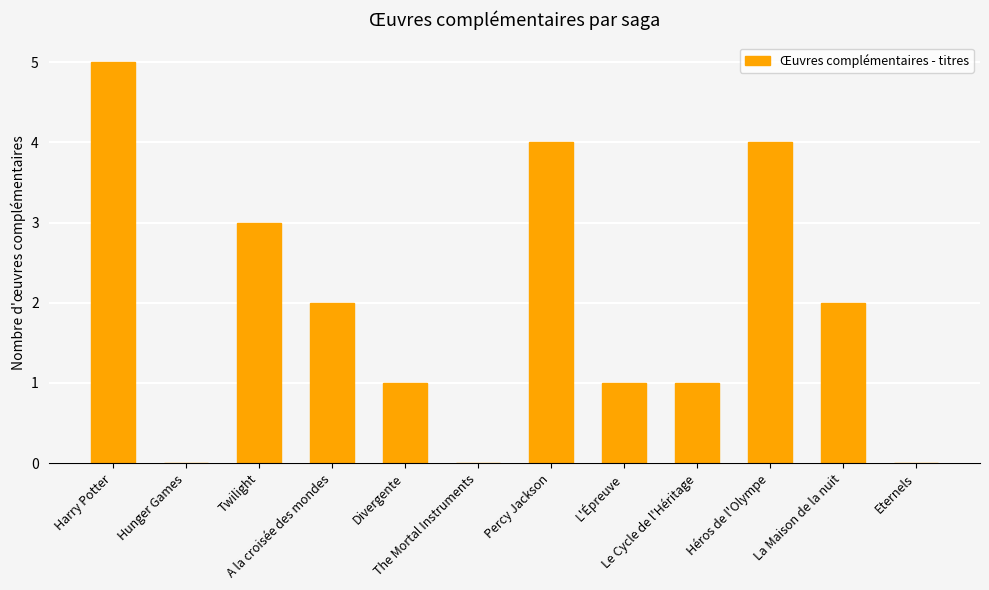

What is the average value?

2